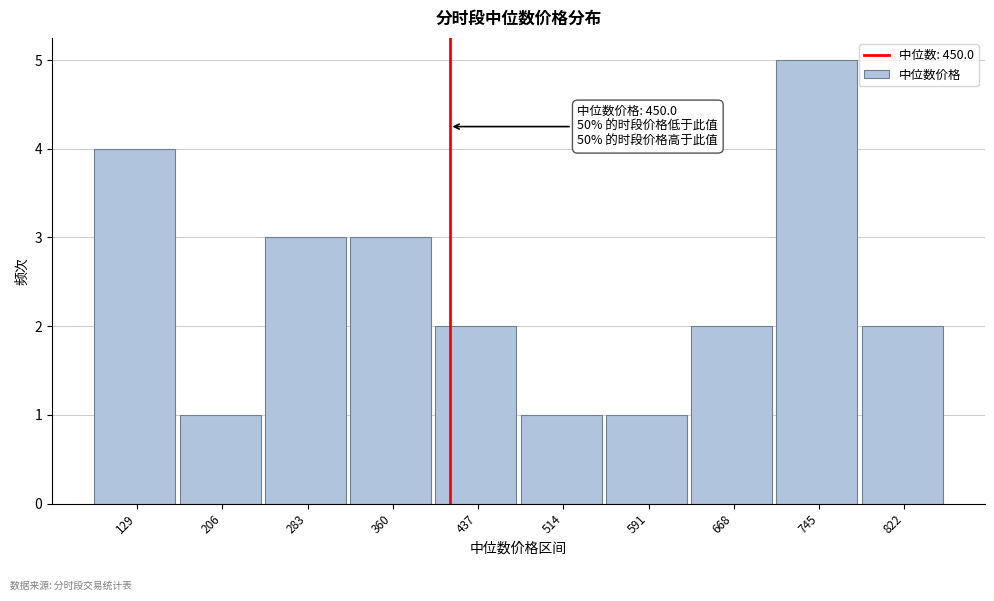

Reading right to left, extract all data points from this chart.

822=2	745=5	668=2	591=1	514=1	437=2	360=3	283=3	206=1	129=4